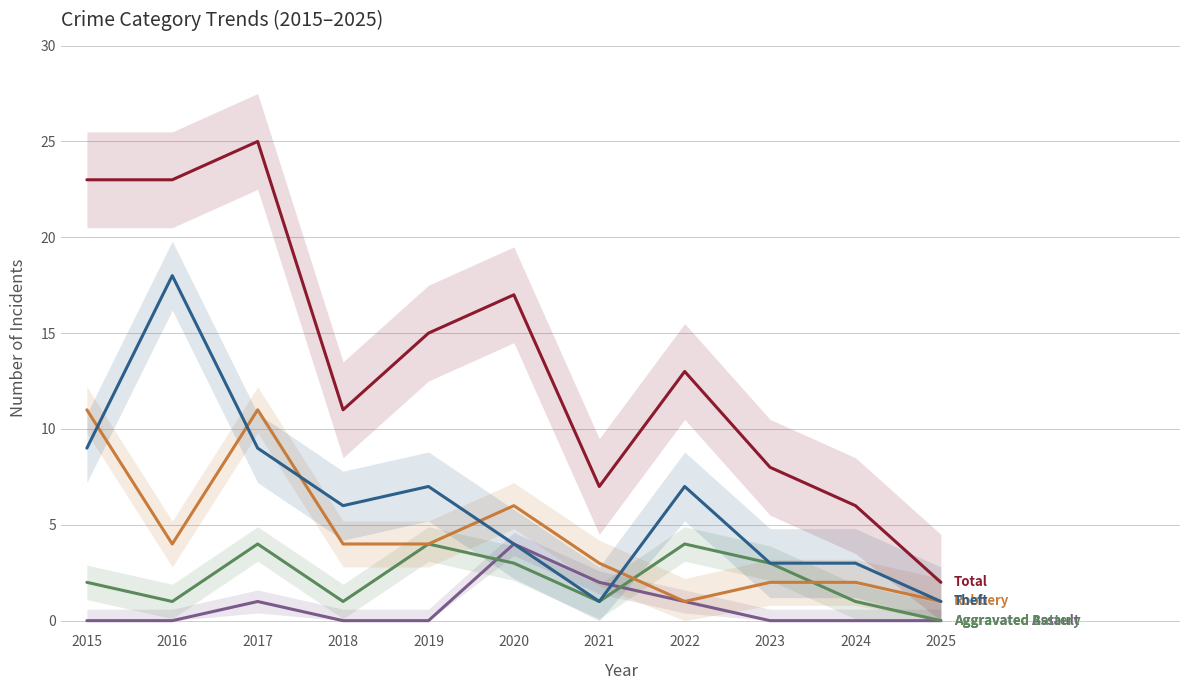

What is the difference between the second highest and minimum values in the Theft series?

8